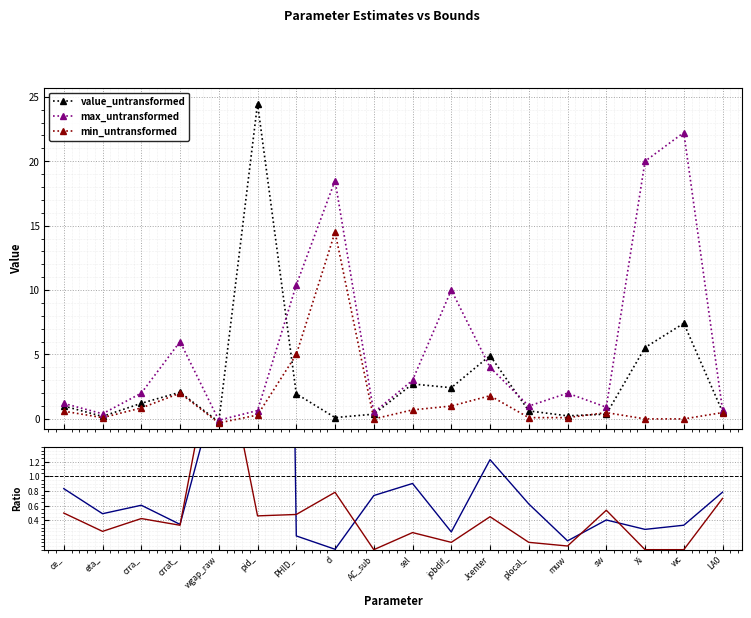

Reading left to right, transcribe all the data shown in this chart.

value_untransformed: 1.0	0.2	1.2	2.1	-0.2	24.5	2.0	0.1	0.4	2.7	2.4	4.9	0.6	0.2	0.4	5.5	7.4	0.5
max_untransformed: 1.2	0.4	2.0	6.0	-0.1	0.7	10.4	18.5	0.5	3.0	10.0	4.0	1.0	2.0	0.9	20.0	22.2	0.7
min_untransformed: 0.6	0.1	0.8	2.0	-0.3	0.3	5.0	14.5	0.0	0.7	1.0	1.8	0.1	0.1	0.5	0.0	0.0	0.5
val / max: 0.8	0.5	0.6	0.3	2.3	37.6	0.2	0.0	0.7	0.9	0.2	1.2	0.6	0.1	0.4	0.3	0.3	0.8
min / max: 0.5	0.2	0.4	0.3	3.1	0.5	0.5	0.8	0.0	0.2	0.1	0.5	0.1	0.1	0.5	0.0	0.0	0.7